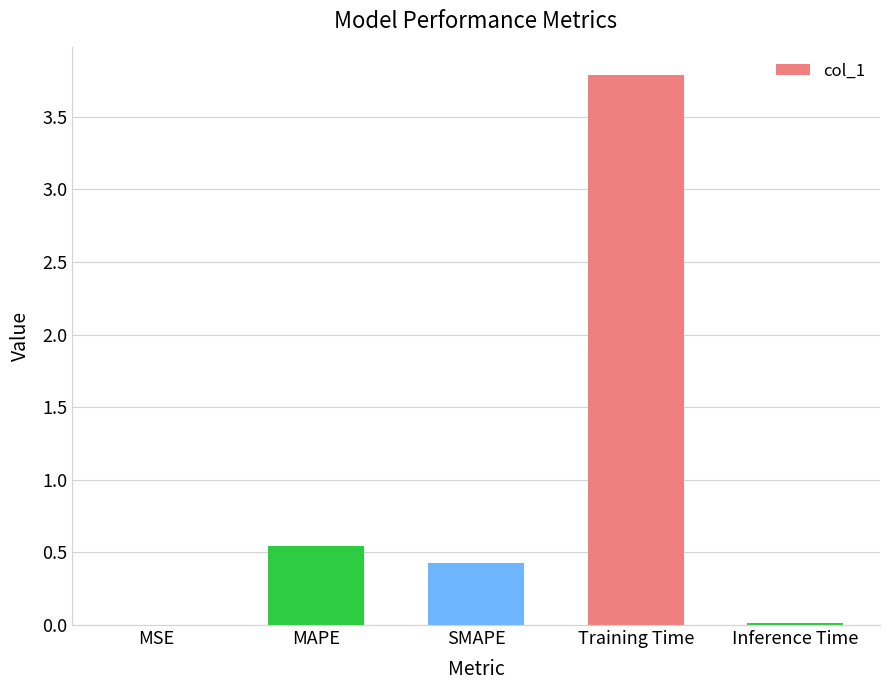

What is the sum of all values?

4.8